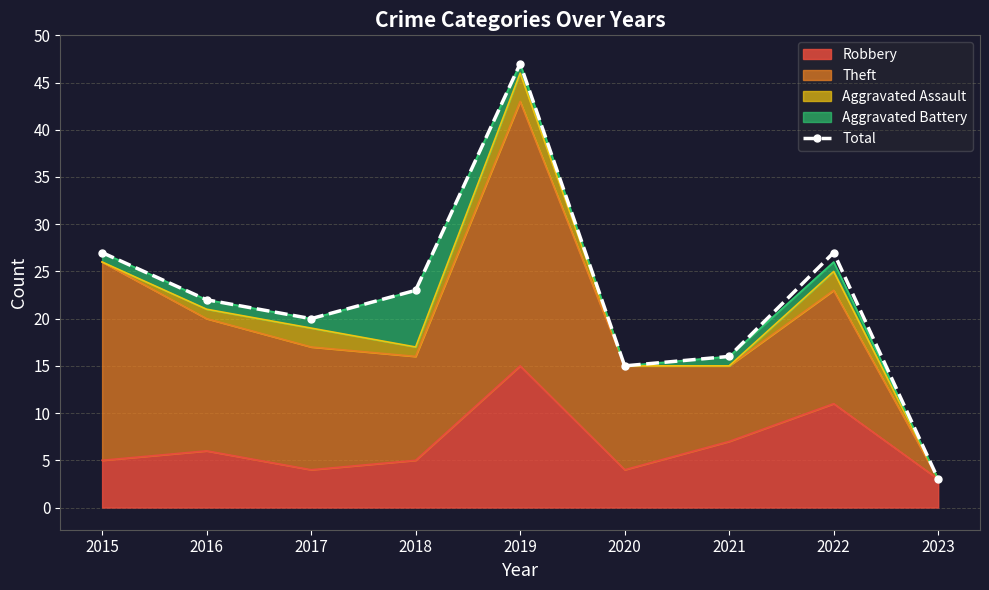

What is the difference between the second highest and second lowest values?

12